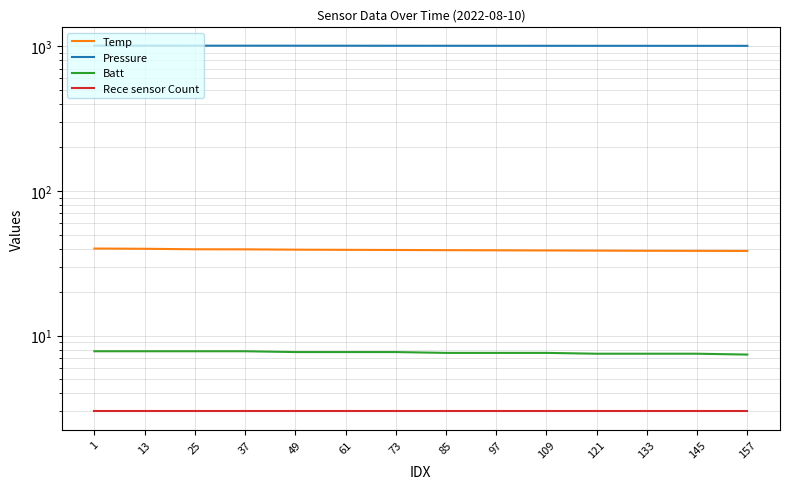

Which has a higher value, 73 or 85?

73